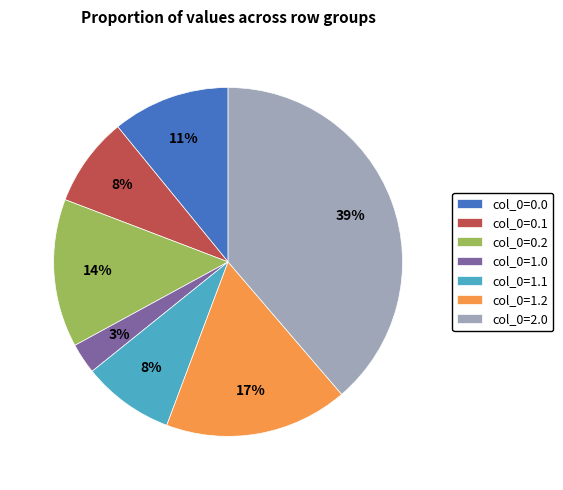

How many slices are in this pie chart?

7